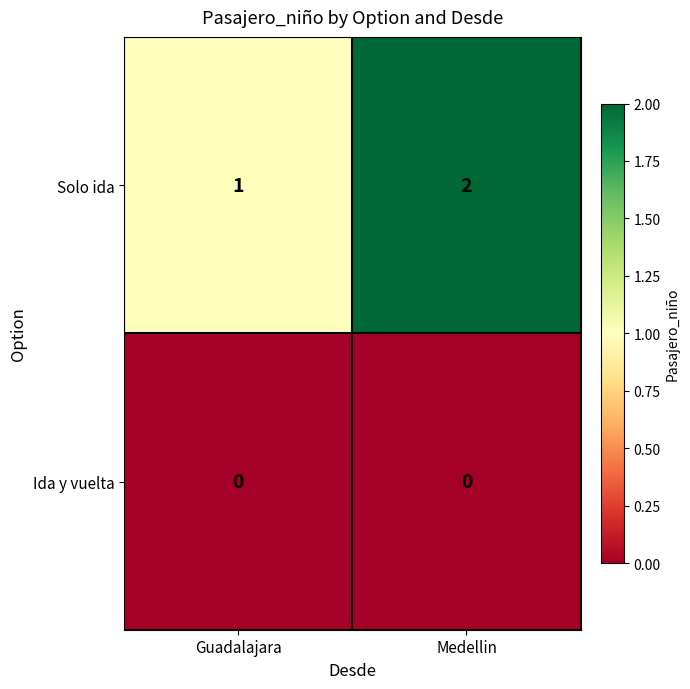

At which category is the sum across all series the highest?

Medellin